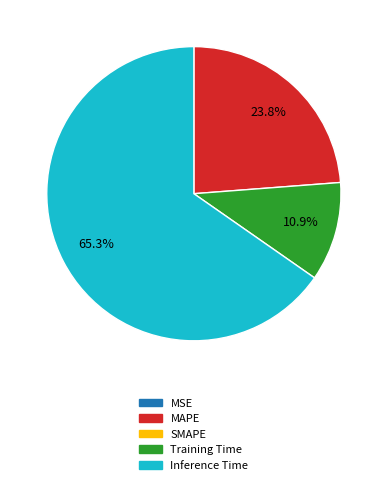

Is there any slice that represents more than half of the pie?

Yes